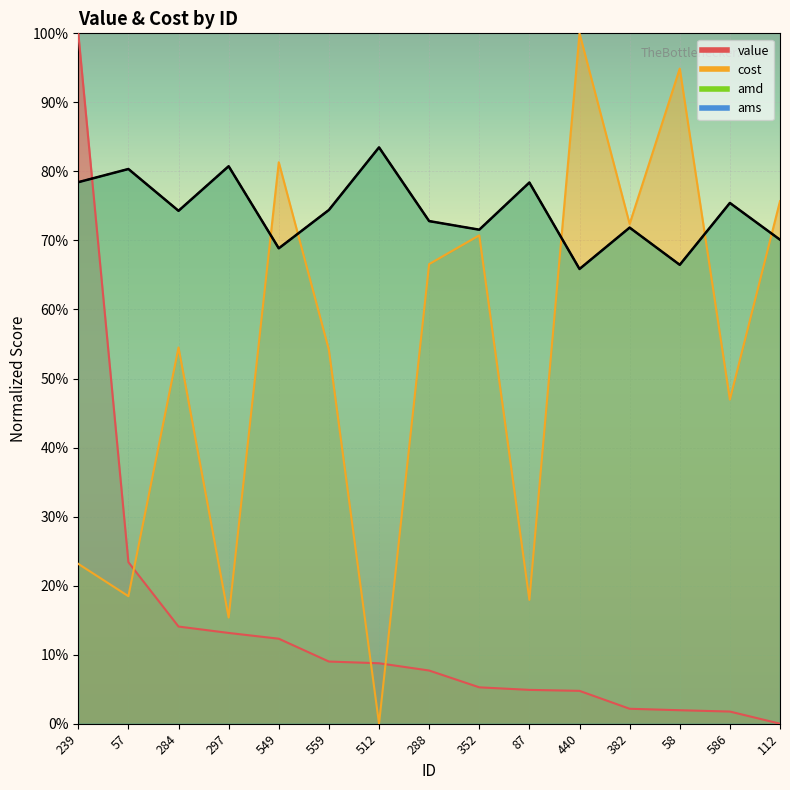

What is the difference between the maximum and minimum values in the ams series?

0.2